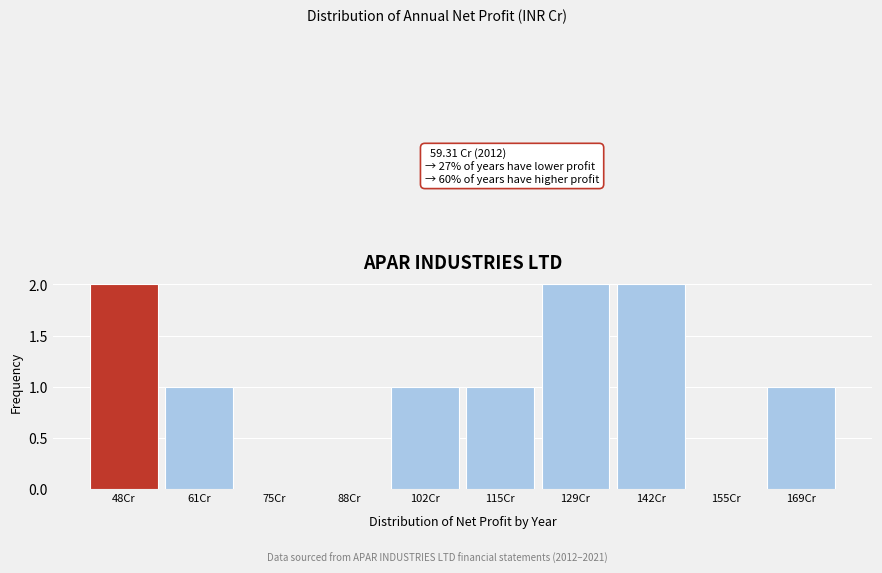

Between 48Cr and 61Cr, which is larger?

48Cr